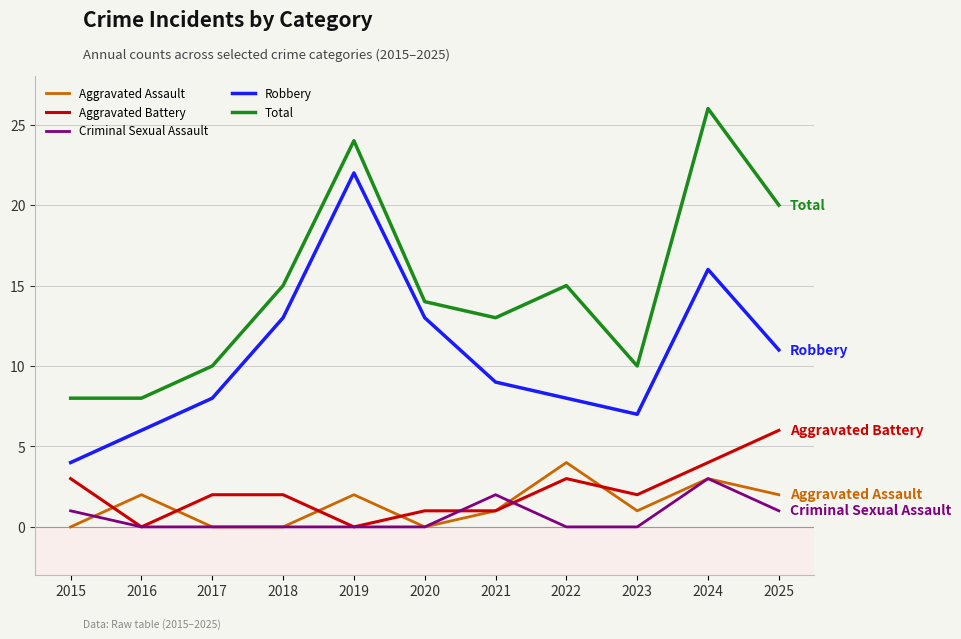

At how many categories does at least one series exceed 17?

3